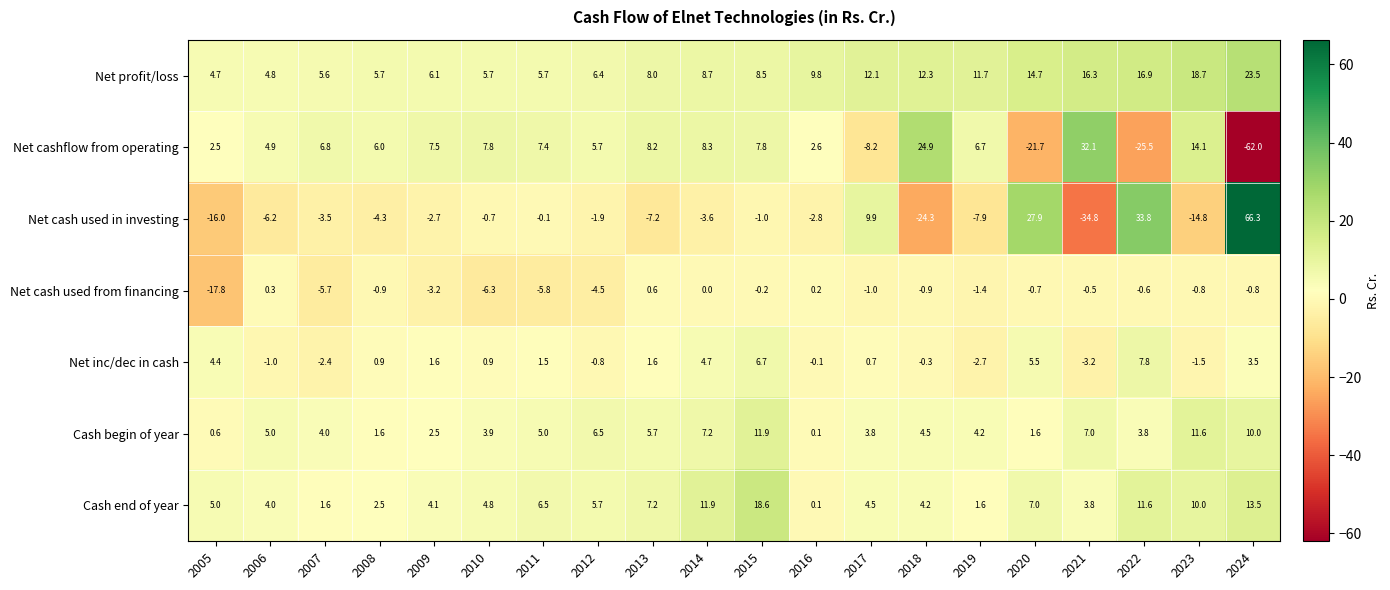

Which series has the largest total across all categories?

Net profit/loss